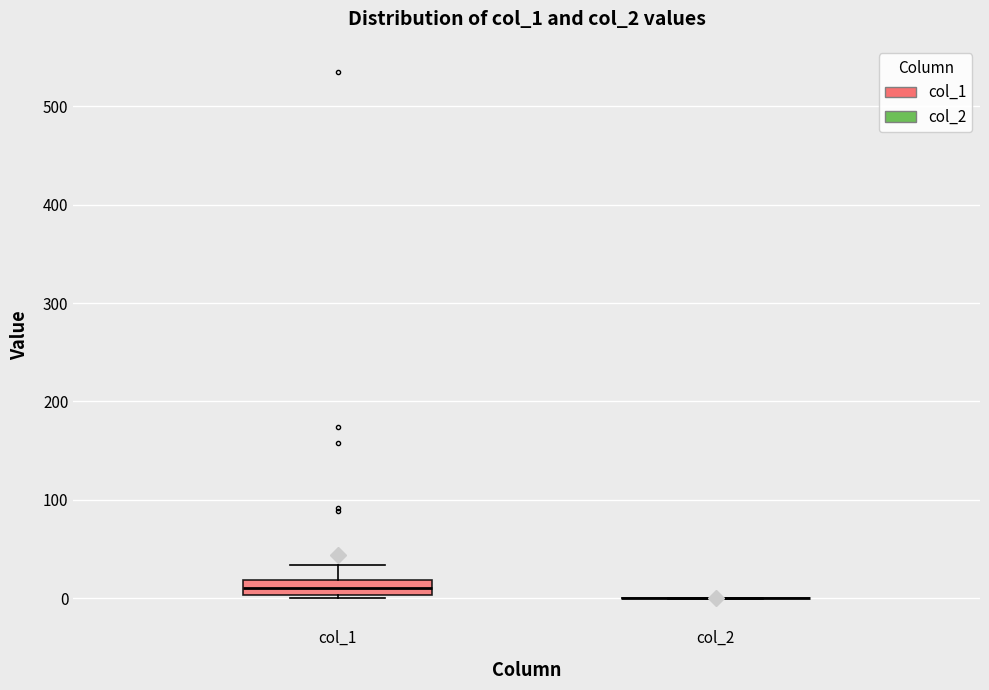

Where does the median line of the box for col_1 sit on the y-axis? The values are not printed on the chart, so give them approximately, as read against the axis.

10